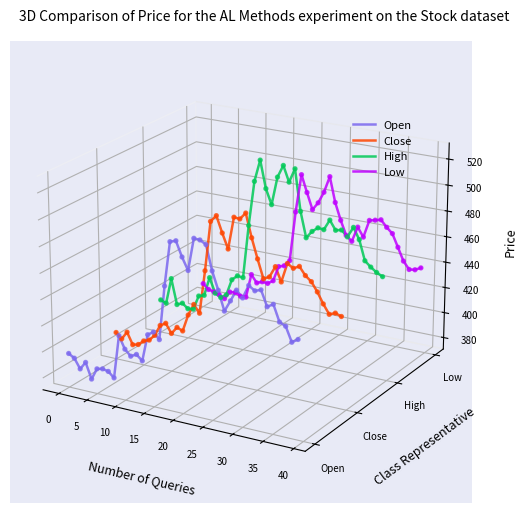

Which series contains the highest Y value?

High